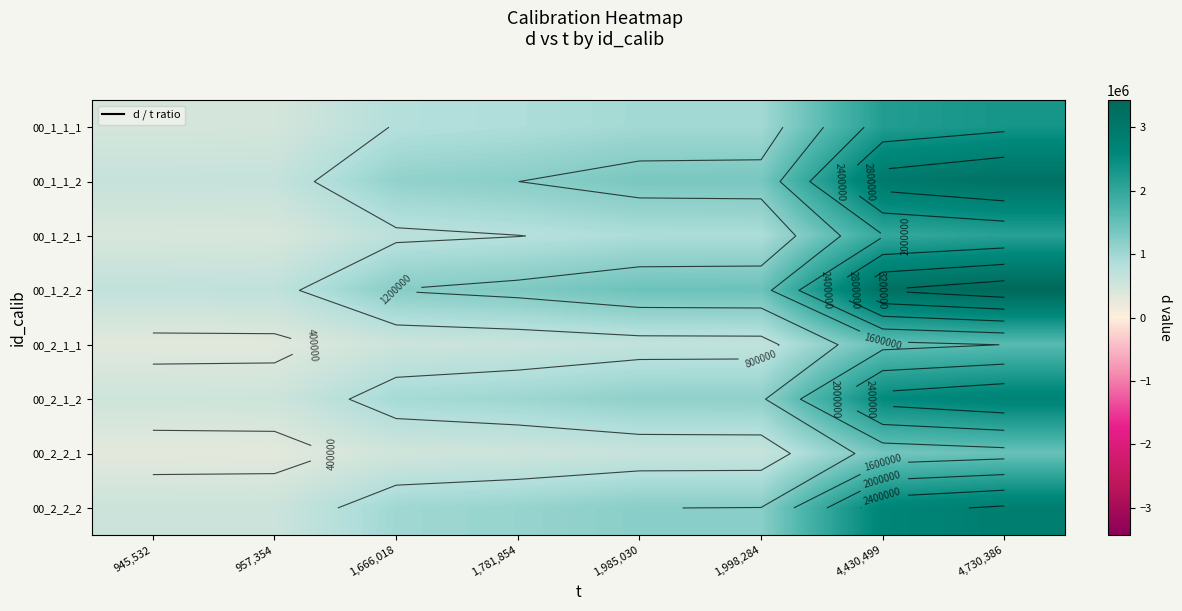

What is the approximate value of 00_1_1_1 at 1,781,854?

877673.5